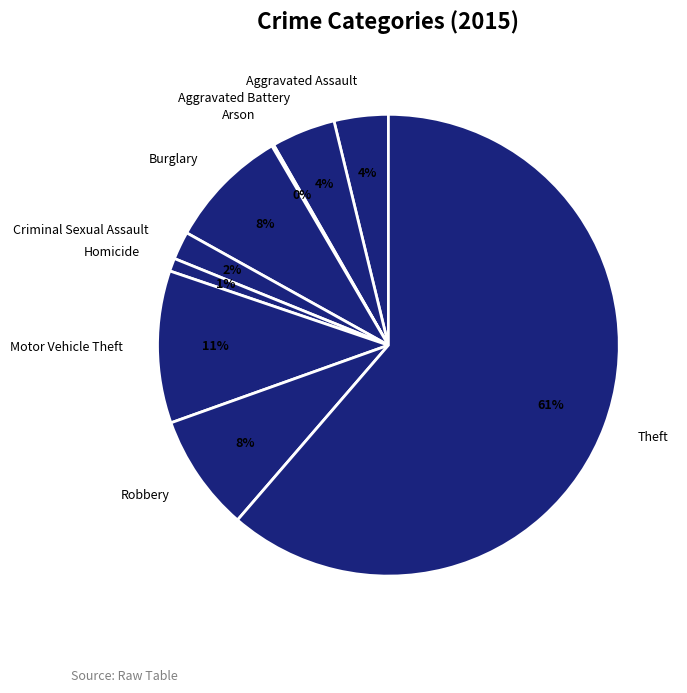

Between Burglary and Aggravated Battery, which is larger?

Burglary